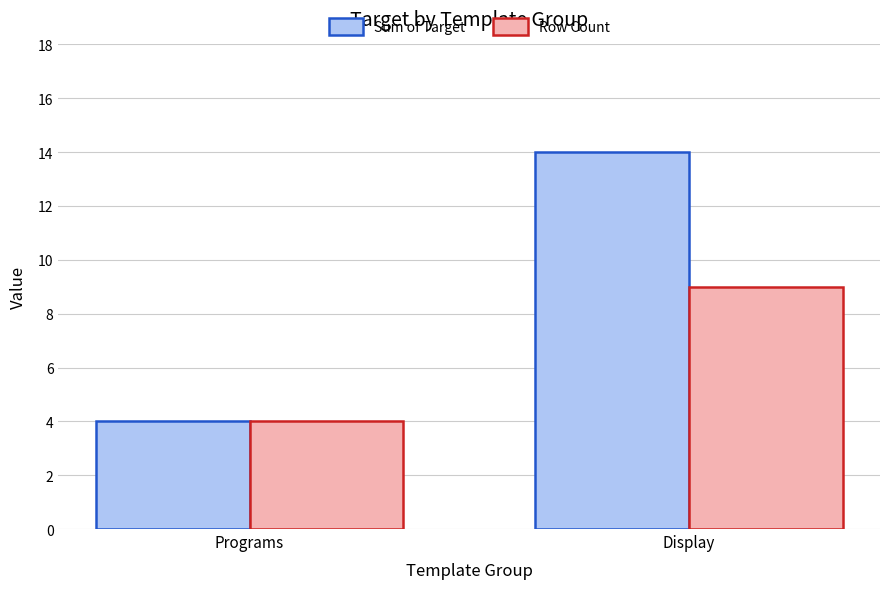

Which category has the lowest value in the Row Count series?

Programs